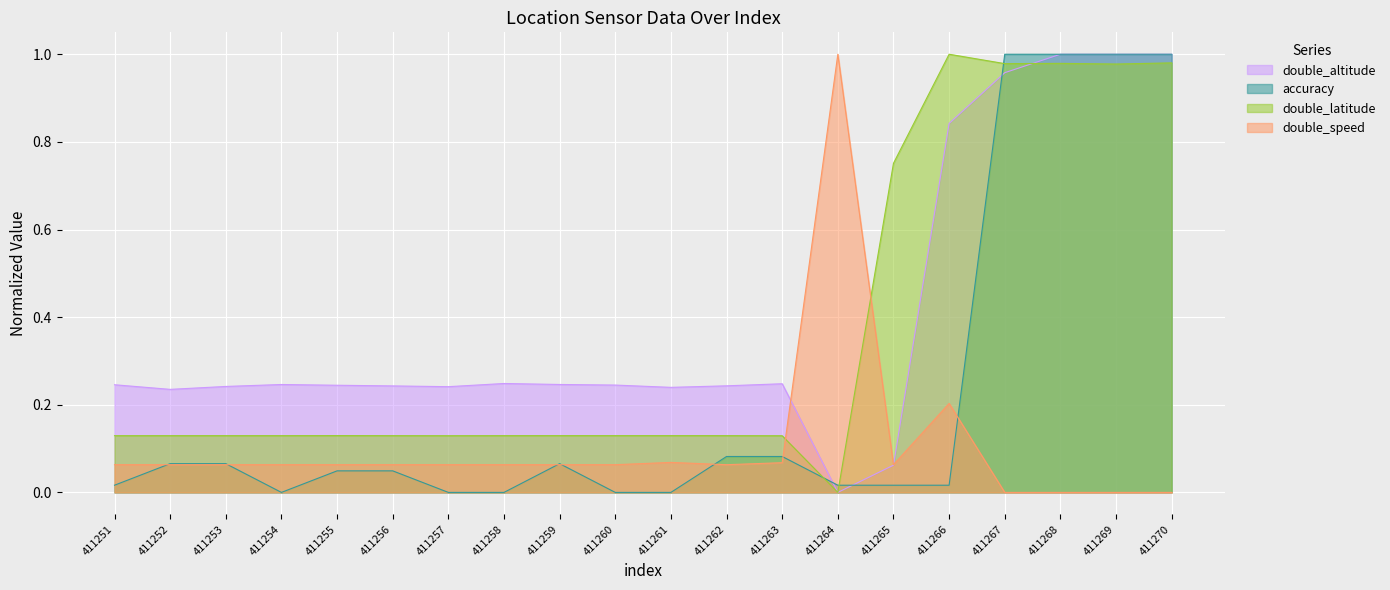

What is the difference between the maximum and minimum values in the double_altitude series?

1.0